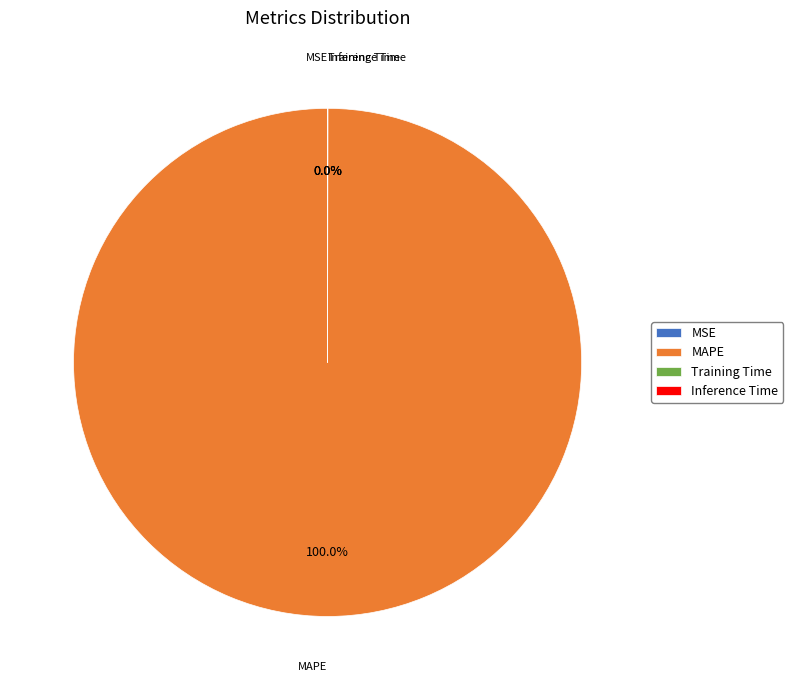

What is the largest slice in the pie chart?

MAPE